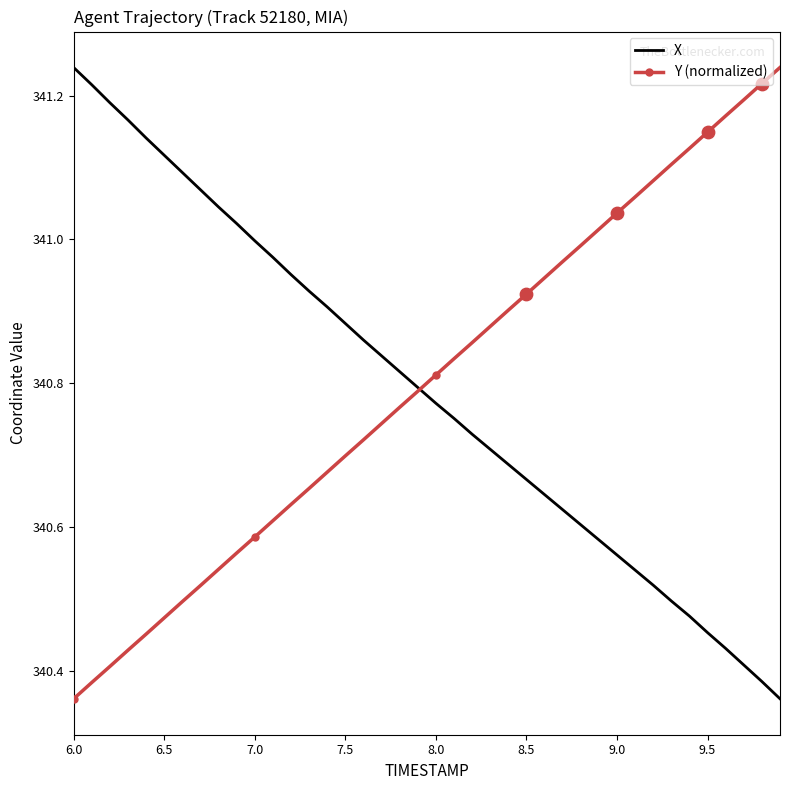

At how many categories does at least one series exceed 341?

21